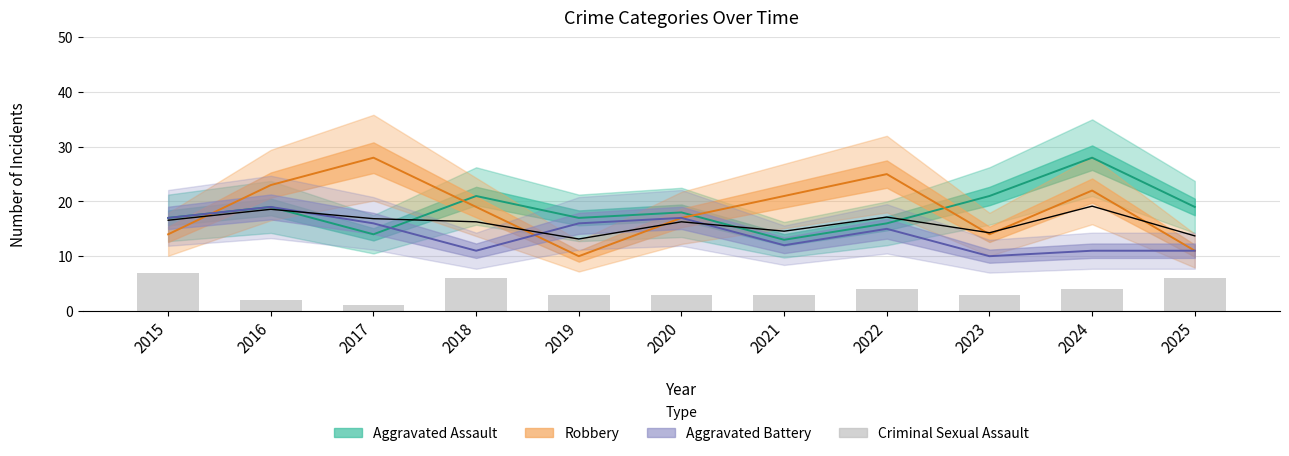

Reading left to right, what are all the values shown in this chart?

Aggravated Assault: 17.0	19.0	14.0	21.0	17.0	18.0	13.0	16.0	21.0	28.0	19.0
Robbery: 14.0	23.0	28.0	19.0	10.0	17.0	21.0	25.0	14.0	22.0	11.0
Aggravated Battery: 17.0	19.0	16.0	11.0	16.0	17.0	12.0	15.0	10.0	11.0	11.0
Total (scaled): 16.6	18.6	16.9	16.3	13.1	16.3	14.6	17.1	14.3	19.1	13.7
Criminal Sexual Assault: 7.0	2.0	1.0	6.0	3.0	3.0	3.0	4.0	3.0	4.0	6.0